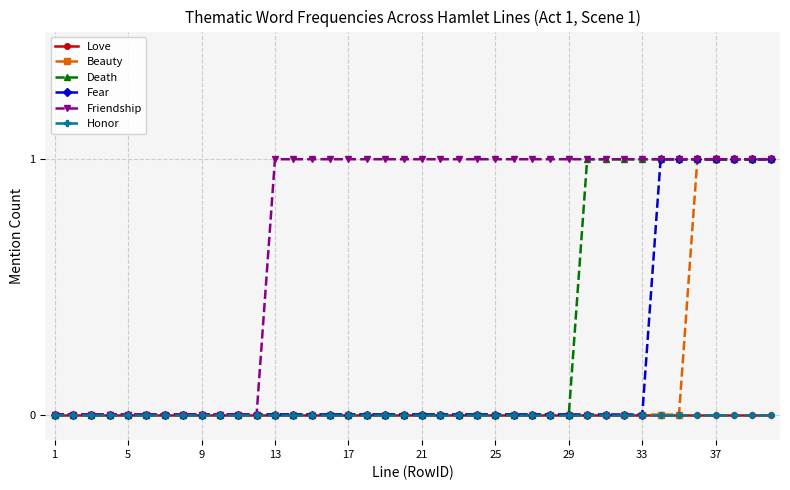

True or false: Beauty and Friendship intersect in this chart.

False